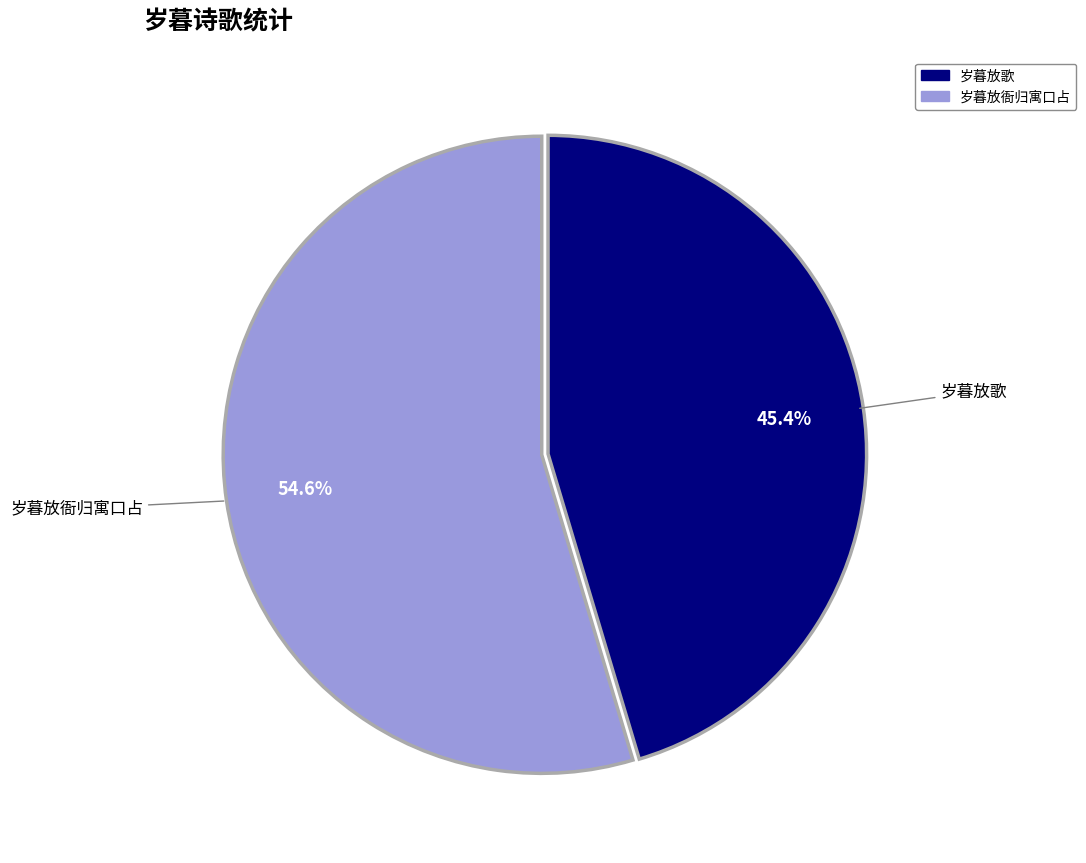

To the nearest percent, what is the difference between the 岁暮放歌 and 岁暮放衙归寓口占 slice percentages?

9%